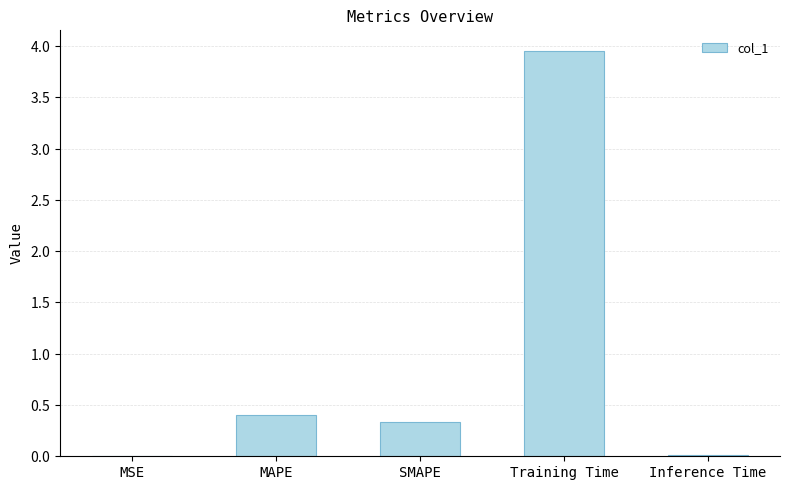

List the labels in order of value, smallest first.

MSE, Inference Time, SMAPE, MAPE, Training Time